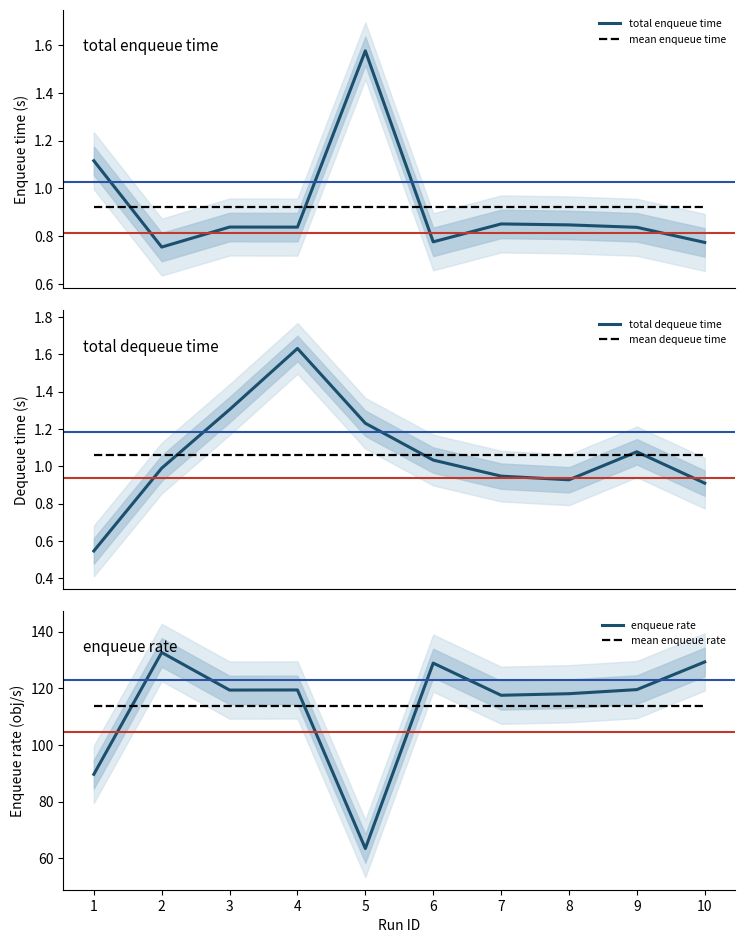

What is the lowest value of the total dequeue time series?

0.5